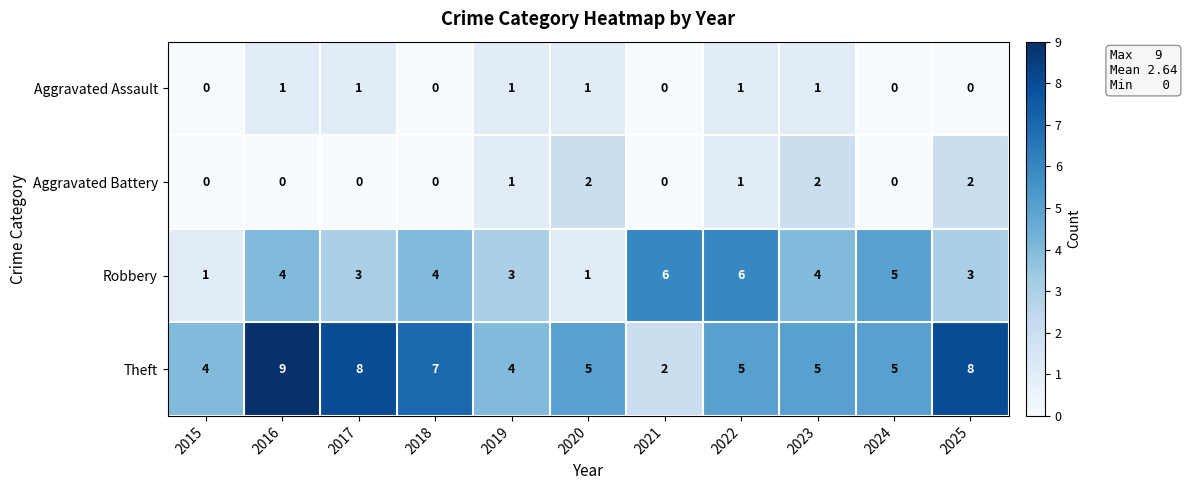

How many Aggravated Battery values are between 0 and 2?

11